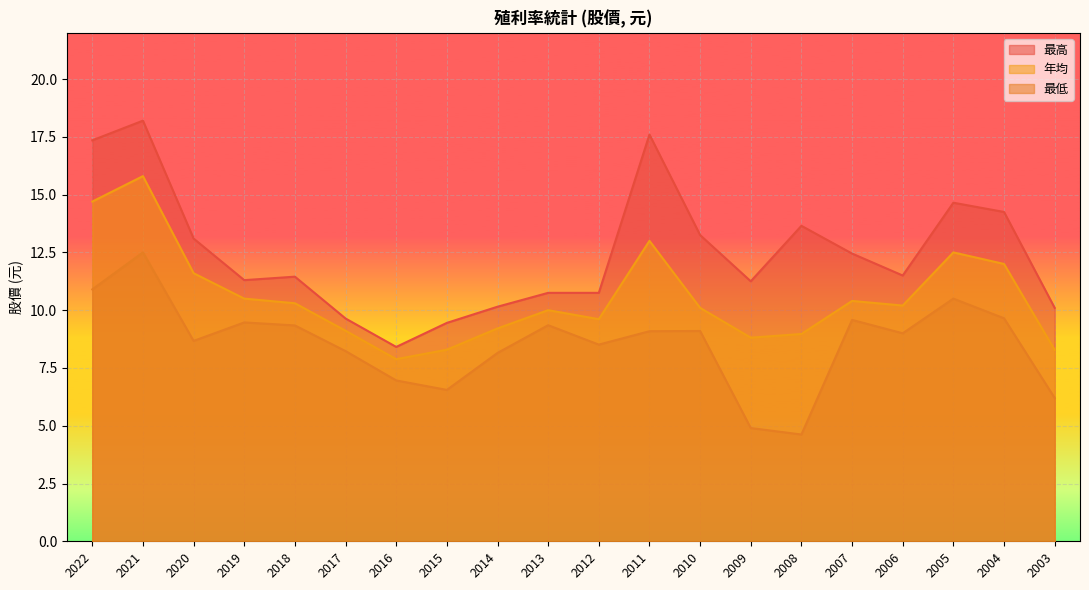

What is the minimum value shown in the chart?

4.6